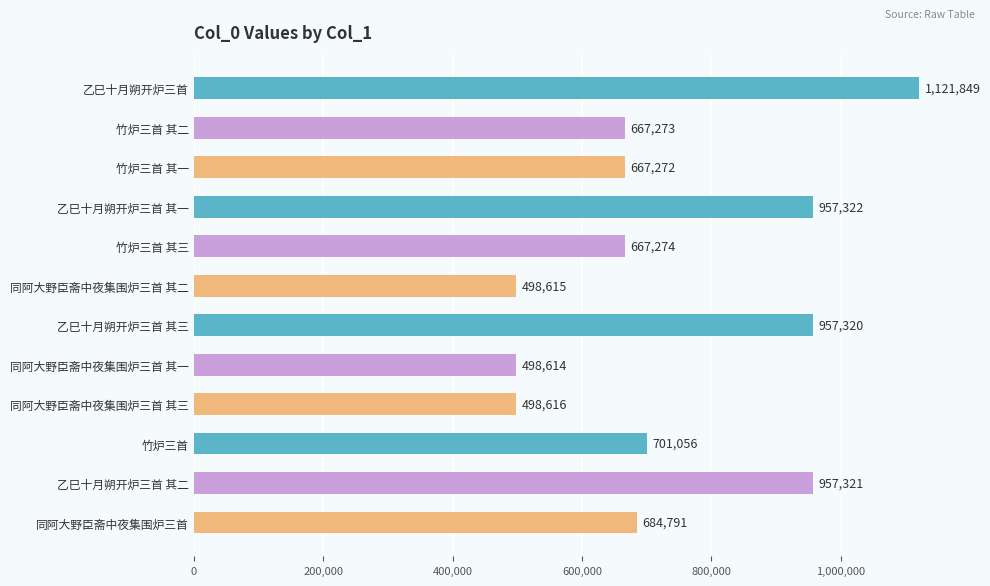

What position from the top is 同阿大野臣斋中夜集围炉三首 其三?

9